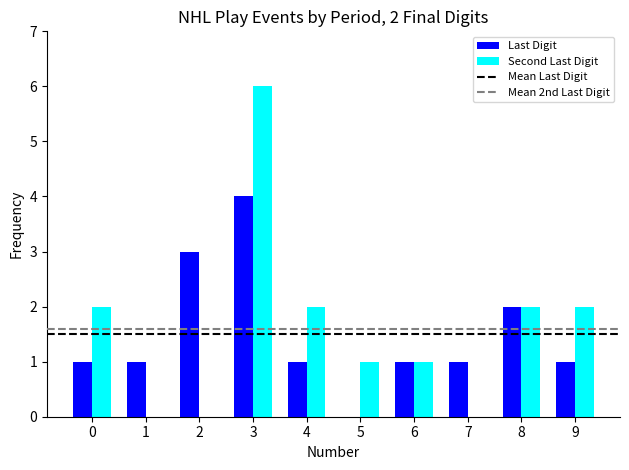

What is the sum of all Last Digit values?

15